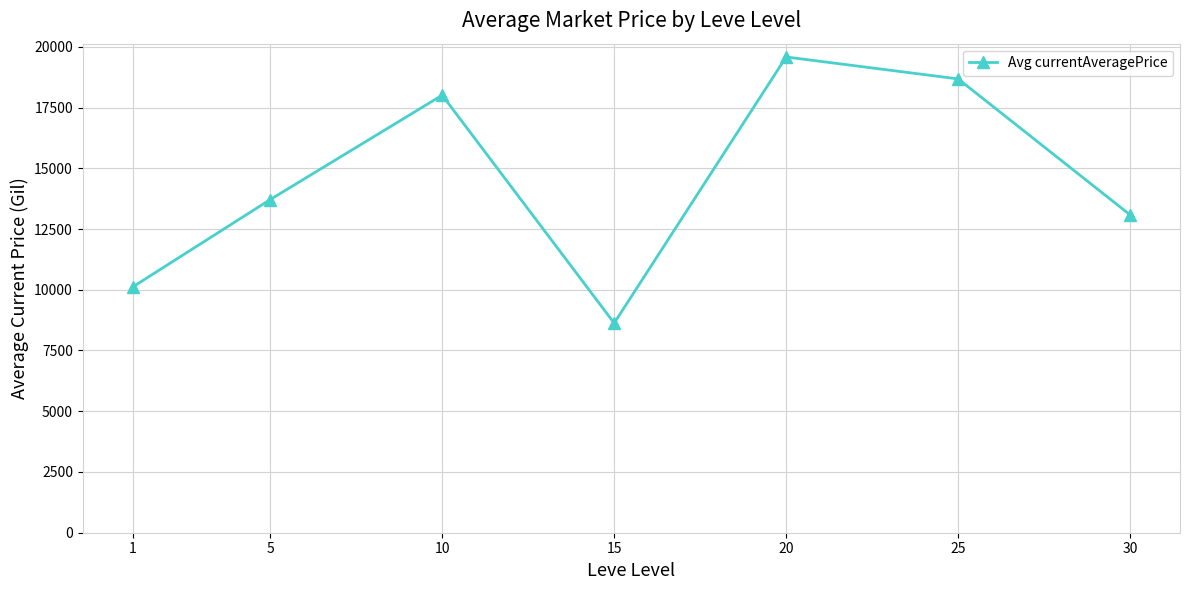

At which label is the value closest to 14103?

5